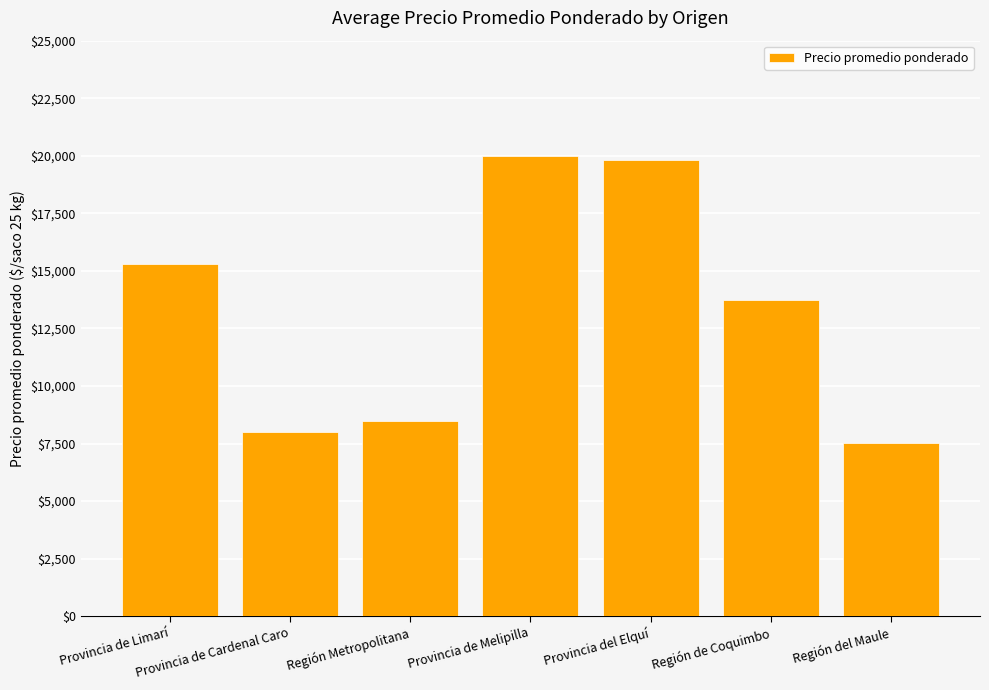

True or false: the data shows 25246 at Provincia de Limarí.

False